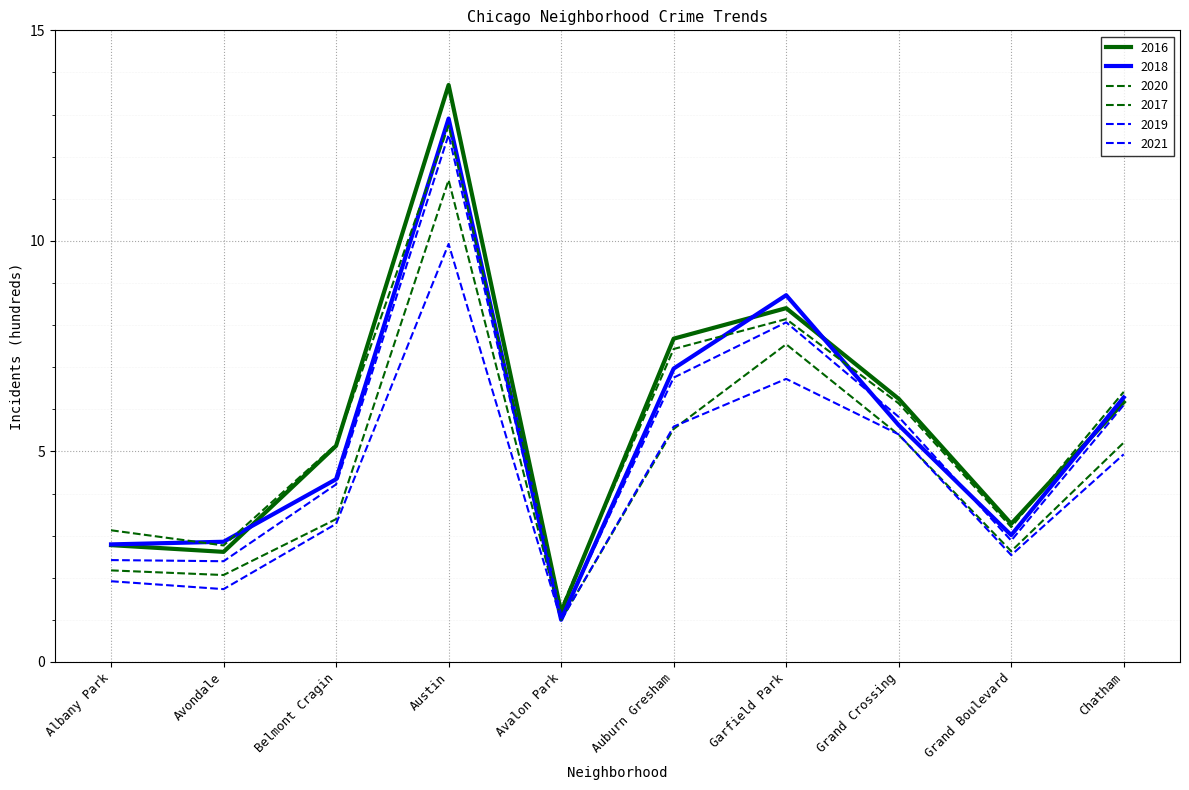

Reading left to right, extract all data points from this chart.

2016: Albany Park=2.8	Avondale=2.6	Belmont Cragin=5.1	Austin=13.7	Avalon Park=1.2	Auburn Gresham=7.7	Garfield Park=8.4	Grand Crossing=6.2	Grand Boulevard=3.3	Chatham=6.2
2018: Albany Park=2.8	Avondale=2.9	Belmont Cragin=4.3	Austin=12.9	Avalon Park=1.0	Auburn Gresham=7.0	Garfield Park=8.7	Grand Crossing=5.6	Grand Boulevard=3.0	Chatham=6.3
2020: Albany Park=2.2	Avondale=2.1	Belmont Cragin=3.4	Austin=11.4	Avalon Park=1.0	Auburn Gresham=5.5	Garfield Park=7.5	Grand Crossing=5.4	Grand Boulevard=2.6	Chatham=5.2
2017: Albany Park=3.1	Avondale=2.8	Belmont Cragin=5.2	Austin=12.7	Avalon Park=1.3	Auburn Gresham=7.4	Garfield Park=8.1	Grand Crossing=6.1	Grand Boulevard=3.2	Chatham=6.4
2019: Albany Park=2.4	Avondale=2.4	Belmont Cragin=4.2	Austin=12.5	Avalon Park=1.0	Auburn Gresham=6.8	Garfield Park=8.1	Grand Crossing=5.8	Grand Boulevard=2.9	Chatham=6.1
2021: Albany Park=1.9	Avondale=1.7	Belmont Cragin=3.3	Austin=9.9	Avalon Park=1.0	Auburn Gresham=5.6	Garfield Park=6.7	Grand Crossing=5.4	Grand Boulevard=2.5	Chatham=4.9